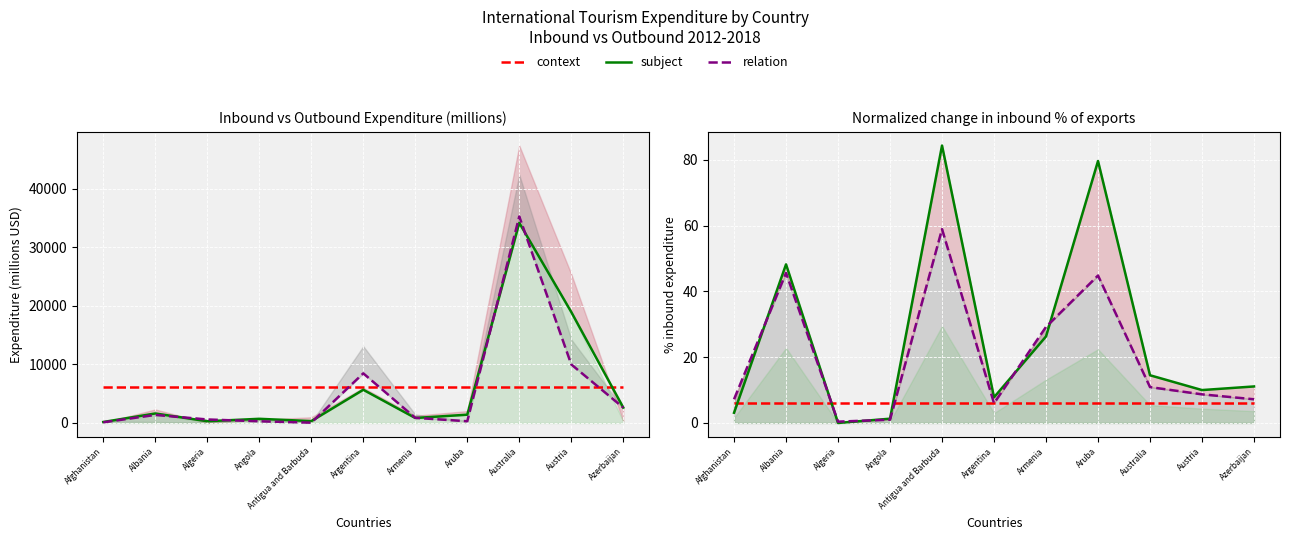

What is the sum of all relation values?

219.9